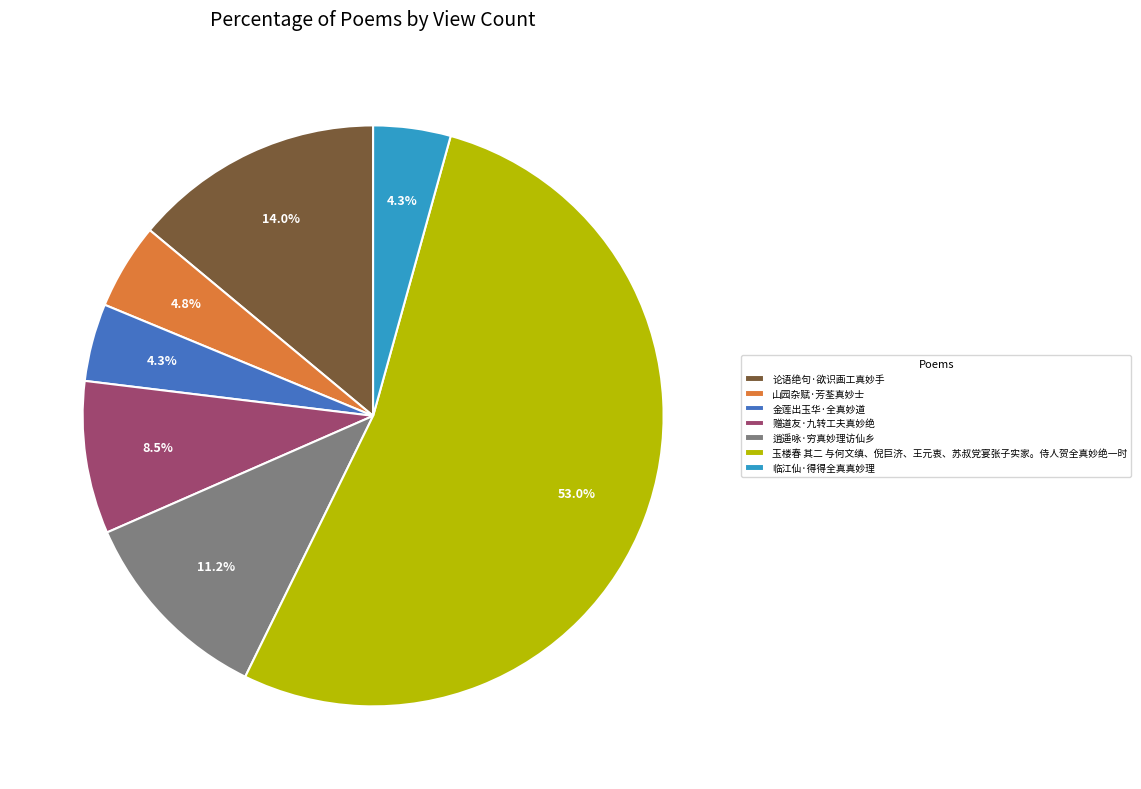

The 山园杂赋·芳荃真妙士 slice represents 18% of the pie. True or false?

False